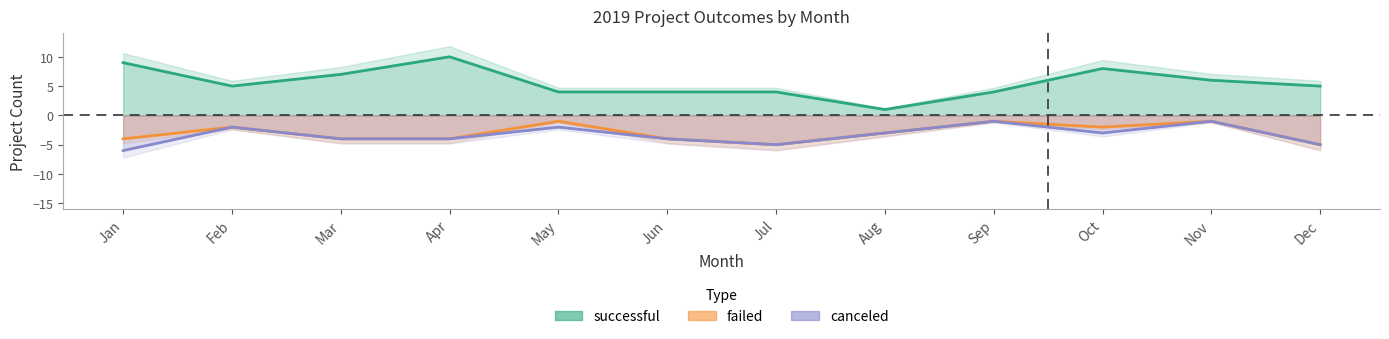

True or false: successful has a value of 4 at Jun.

True